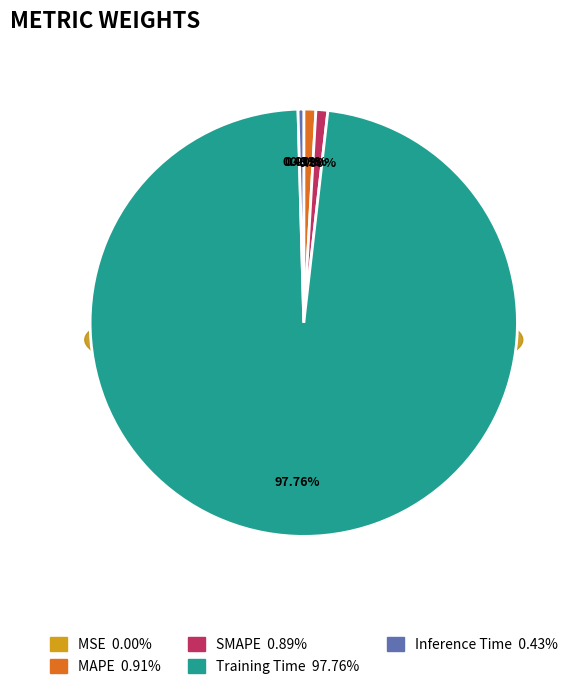

What is the smallest slice in the pie chart?

MSE